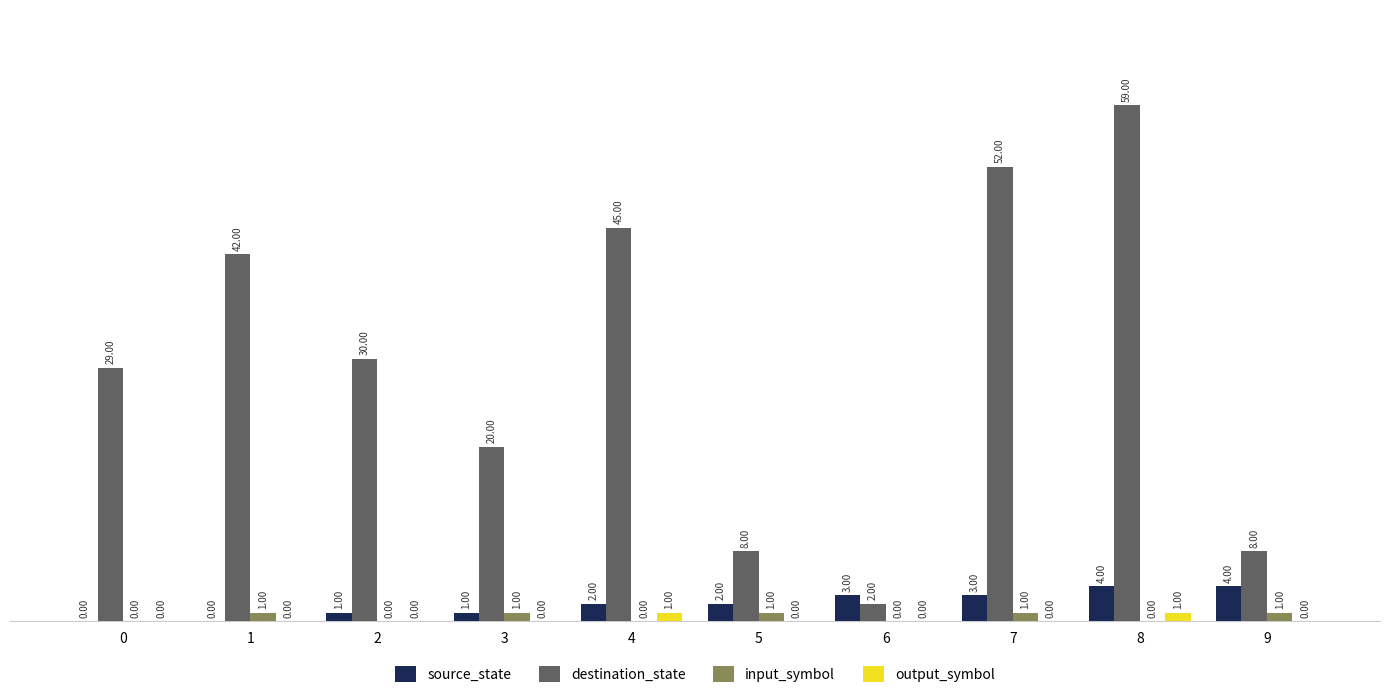

Reading right to left, what are all the values shown in this chart?

source_state: 4	4	3	3	2	2	1	1	0	0
destination_state: 8	59	52	2	8	45	20	30	42	29
input_symbol: 1	0	1	0	1	0	1	0	1	0
output_symbol: 0	1	0	0	0	1	0	0	0	0